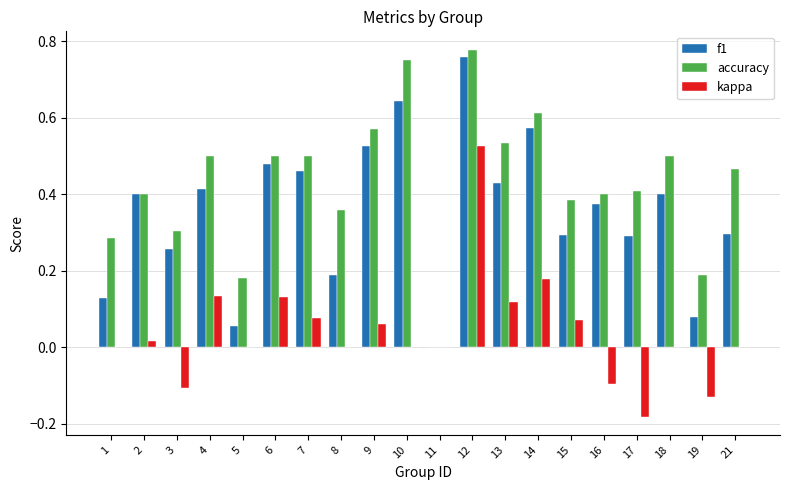

What is the sum of all accuracy values?

8.6